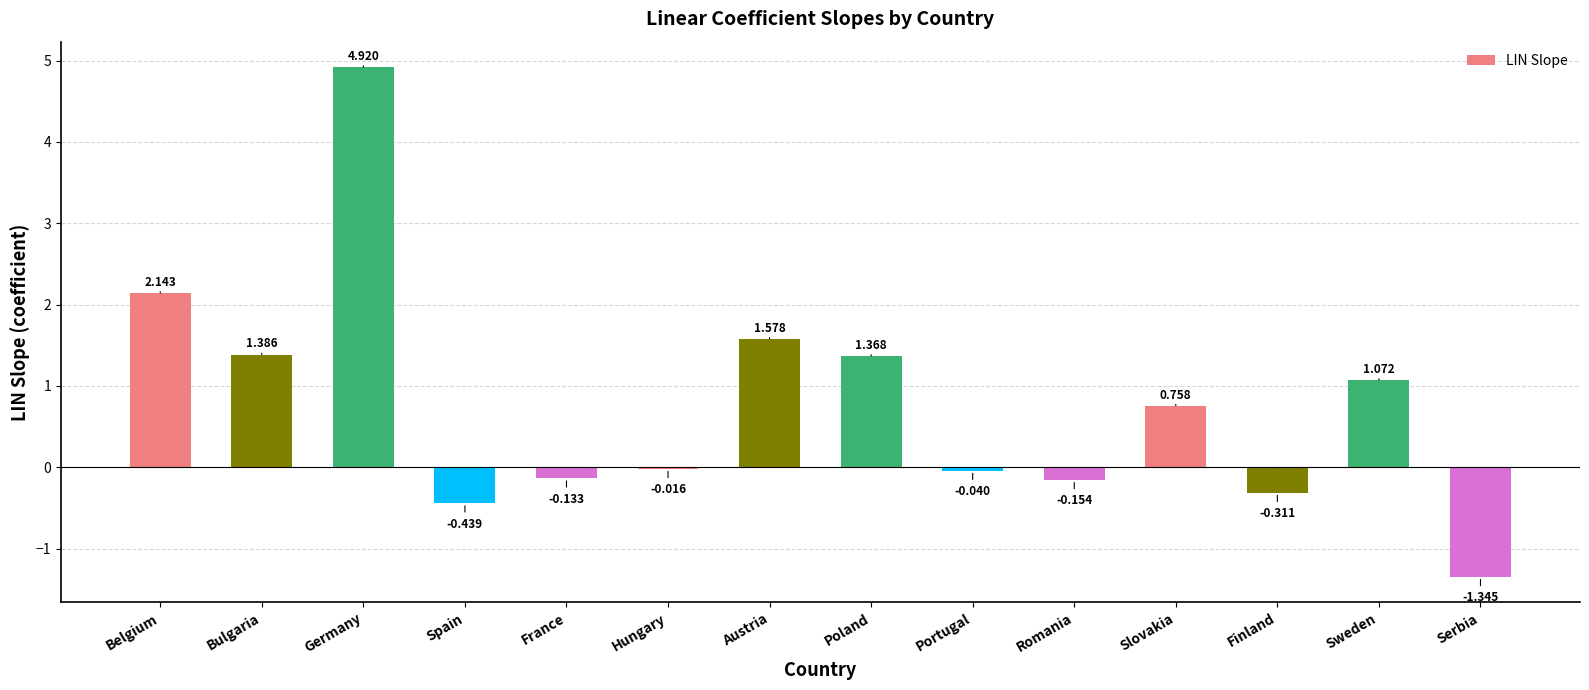

Where does the data first go above 0?

Belgium